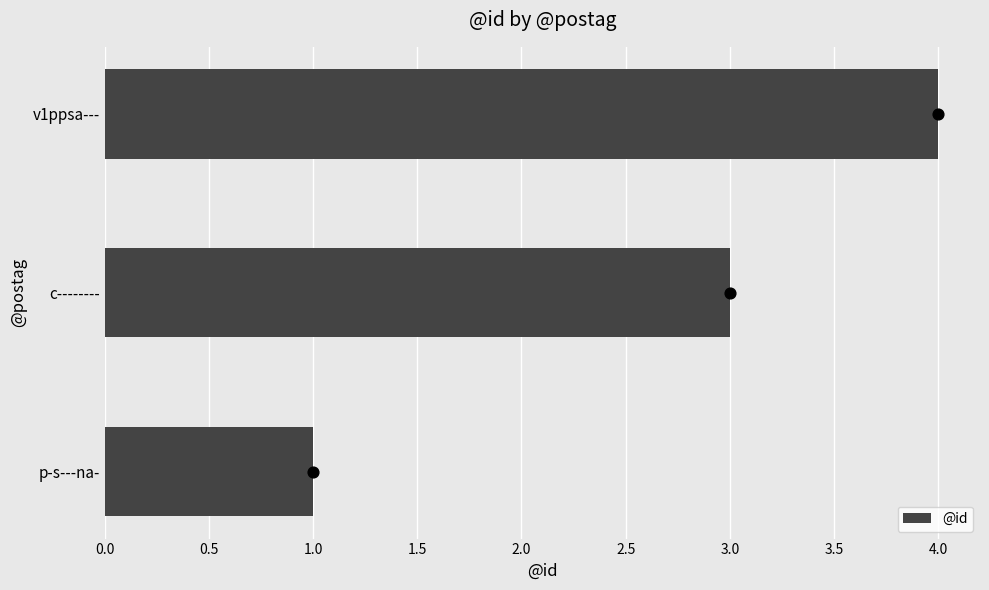

The value of @id at c-------- is 5. True or false?

False